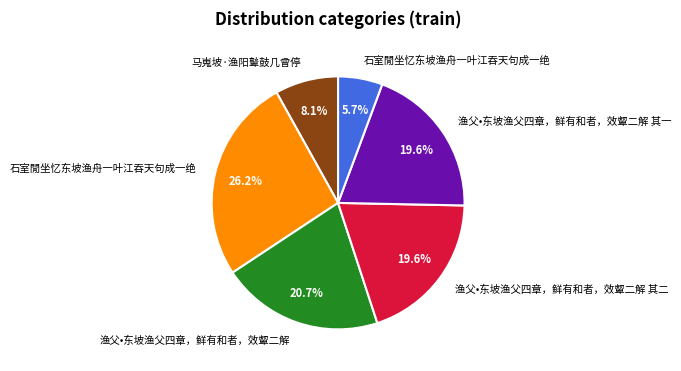

Does any single category account for the majority?

No